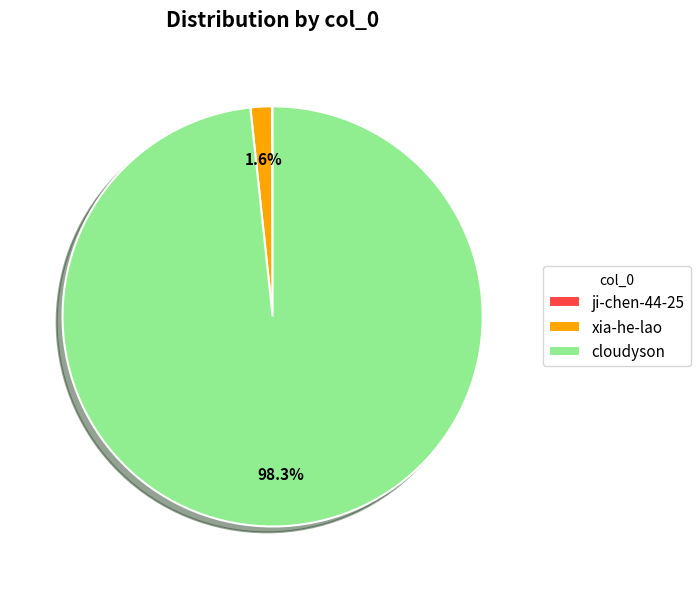

What is the largest slice in the pie chart?

cloudyson